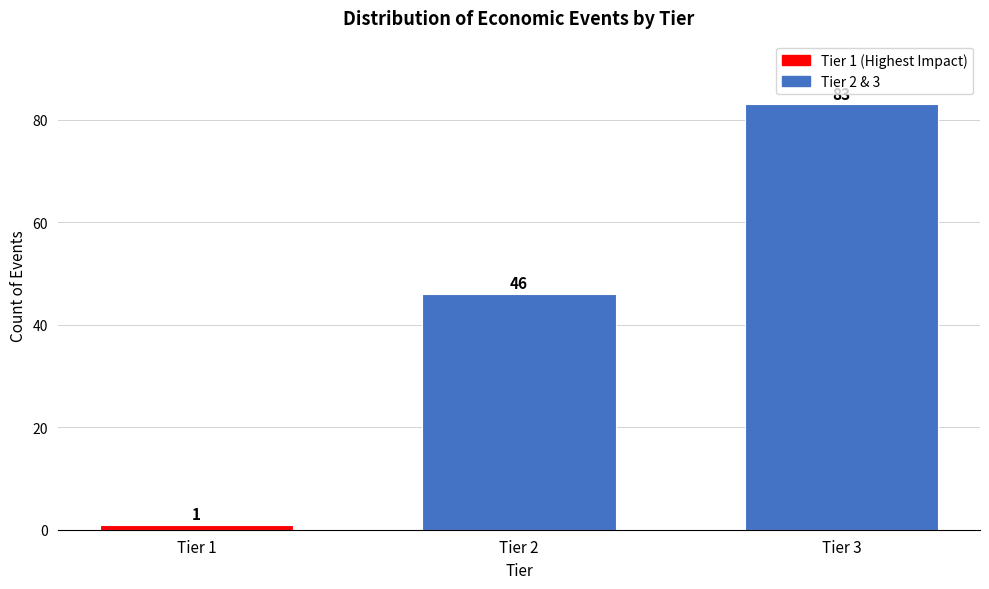

Reading right to left, extract all data points from this chart.

Tier 3=83	Tier 2=46	Tier 1=1